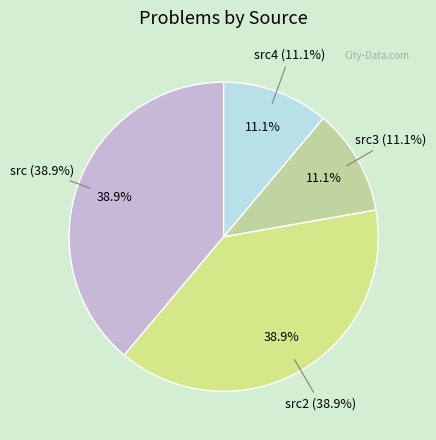

What portion of the pie excludes src?

61.1%